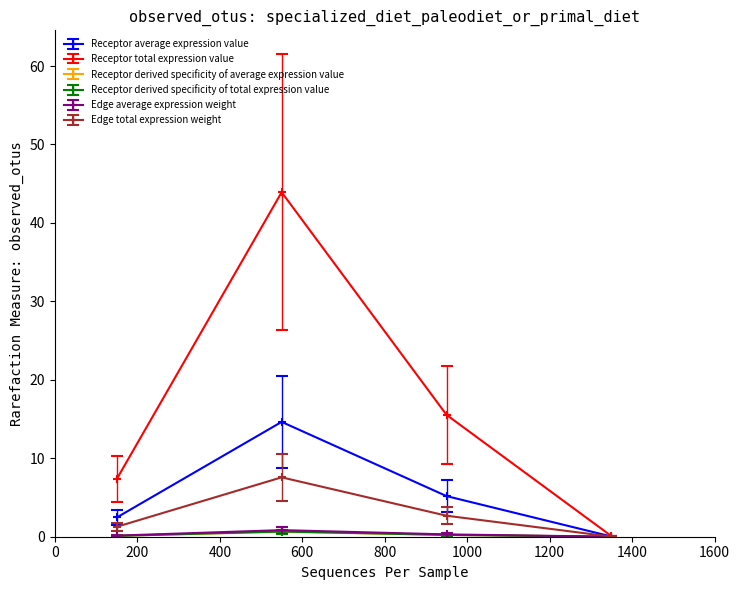

Is this an area chart (filled region under the line)?

No